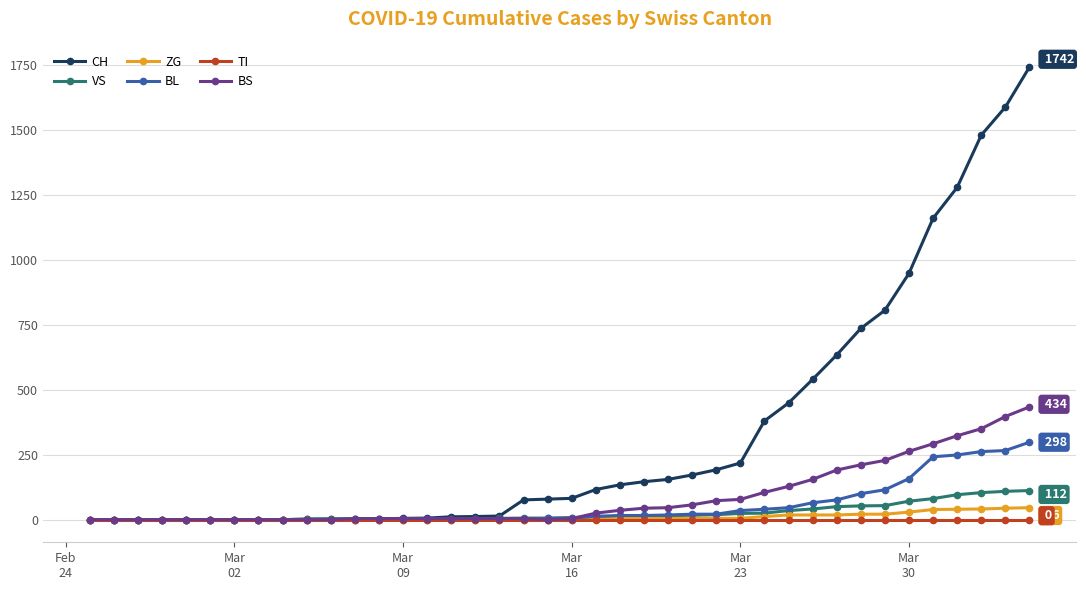

What is the maximum value for ZG?

46